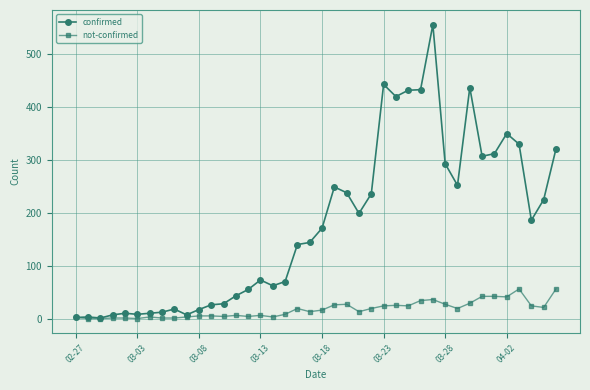

What is the maximum value shown in the chart?

556